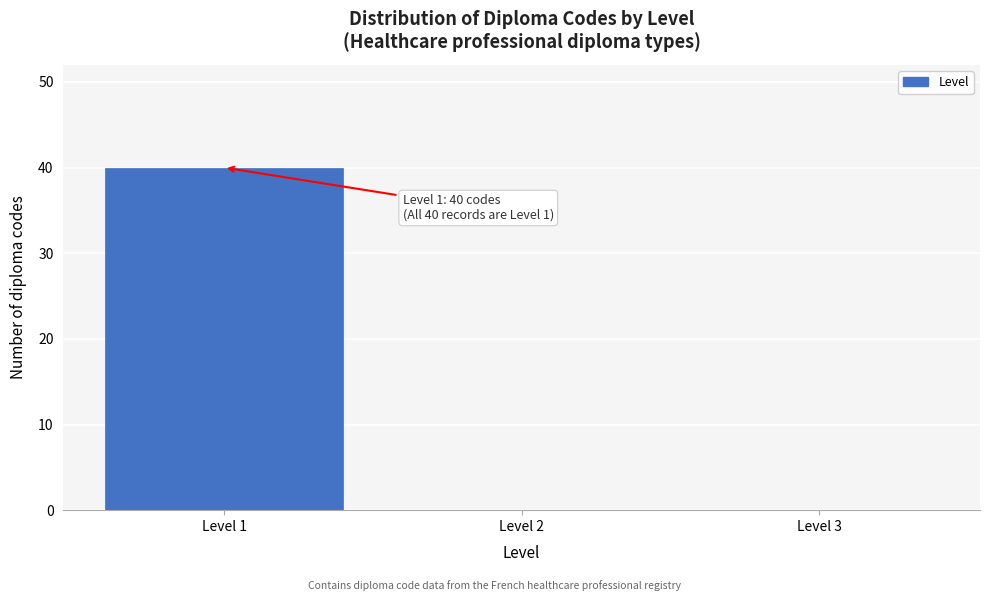

Over which range of the x-axis is the bar tallest?

0.5 to 1.5